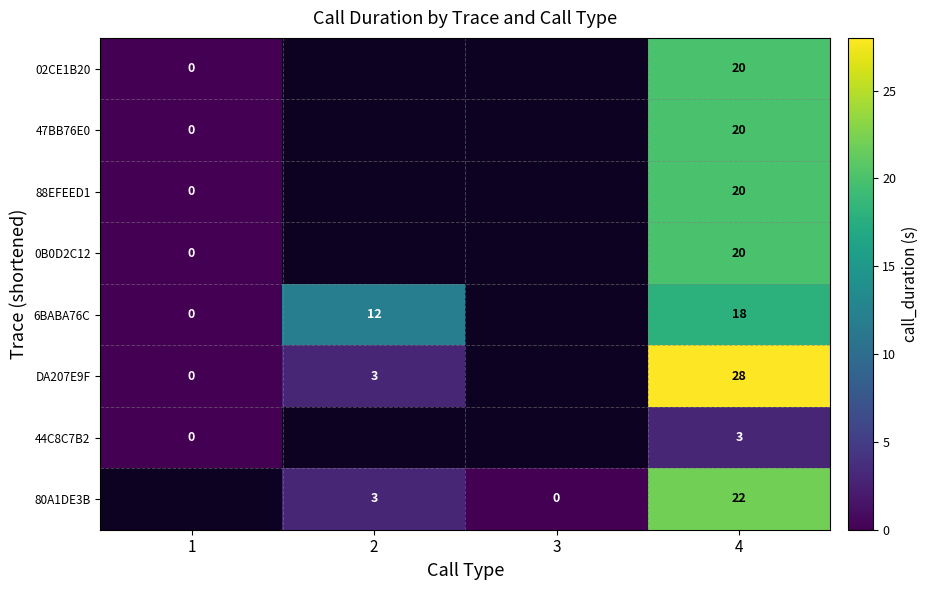

At how many categories does at least one series exceed 20?

1